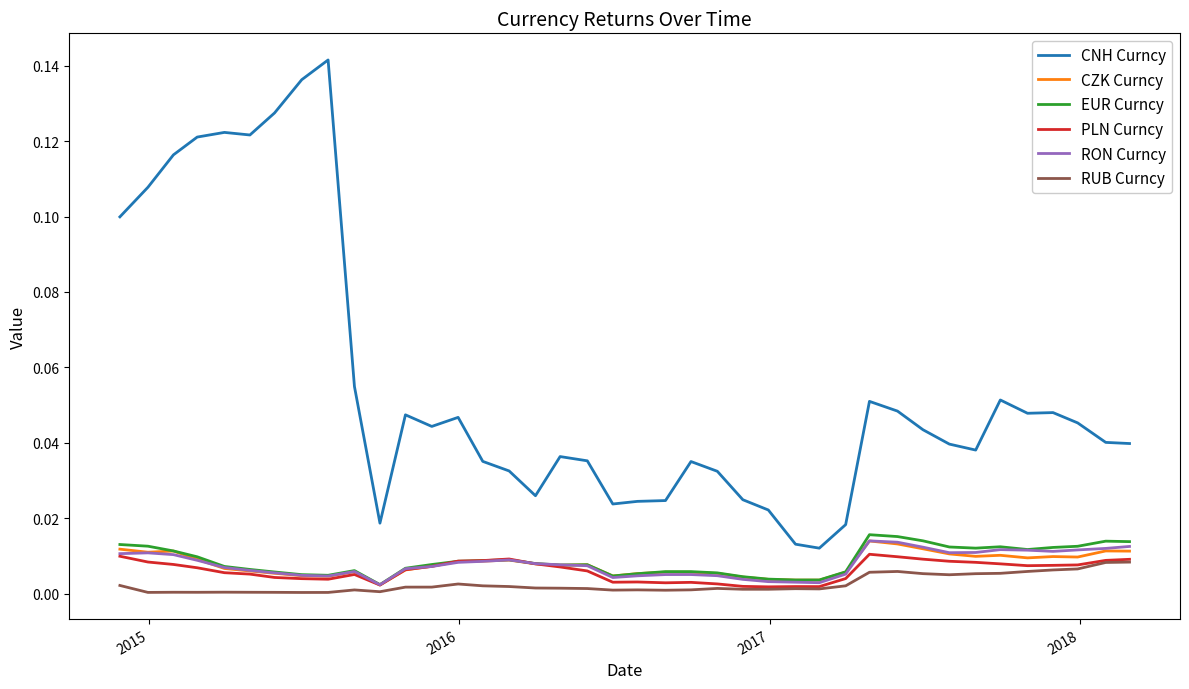

In RON Curncy, how many points are lower than both neighbors (excluding endpoints)?

6